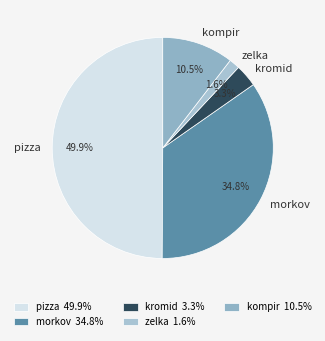

Rank the categories by value from highest to lowest.

pizza, morkov, kompir, kromid, zelka